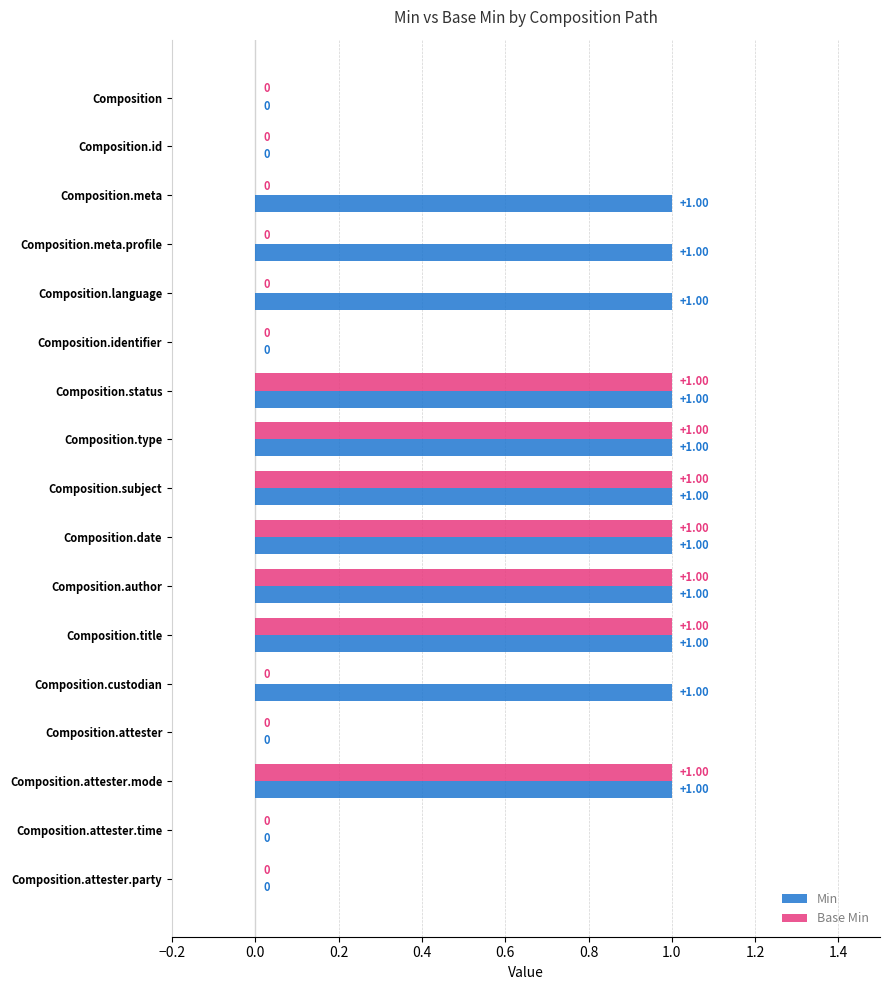

Which series has the largest total across all categories?

Min